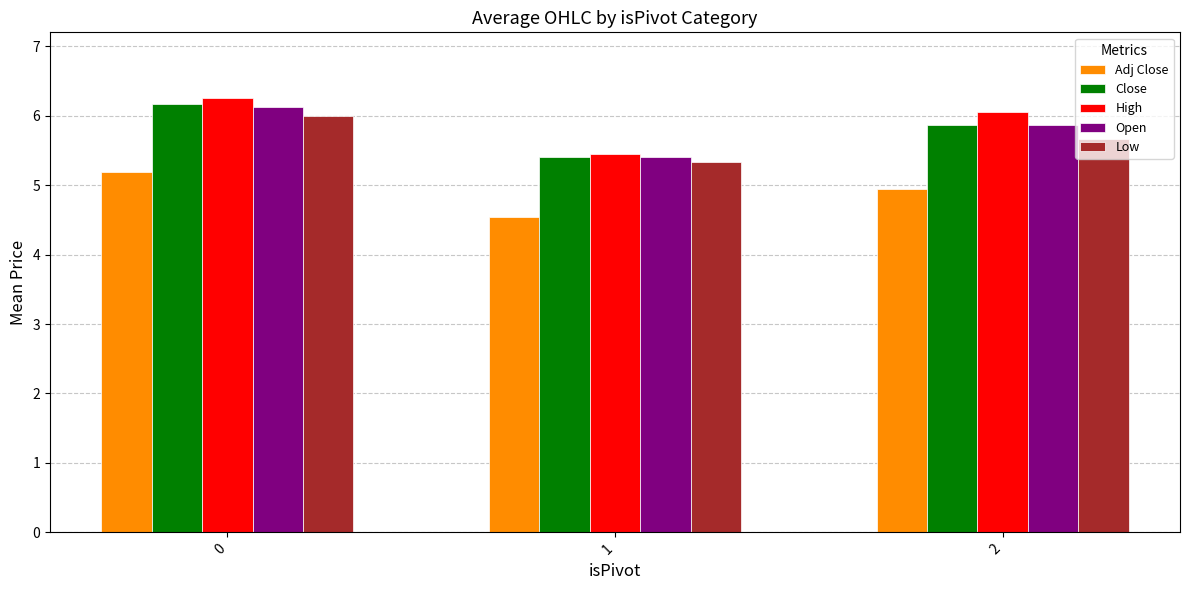

How many groups of bars are there?

3